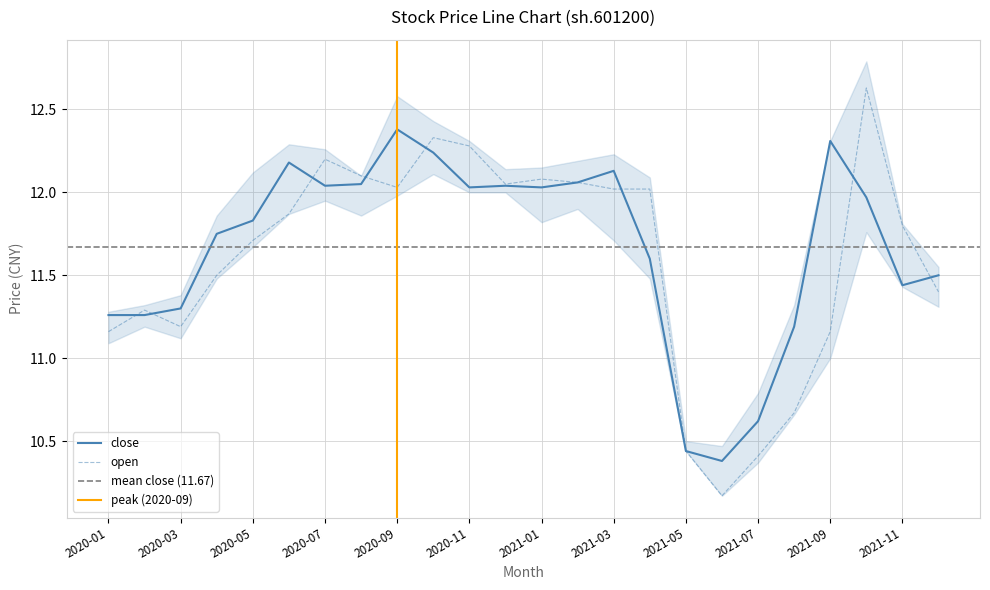

What is the total value across all series at 9?

24.6